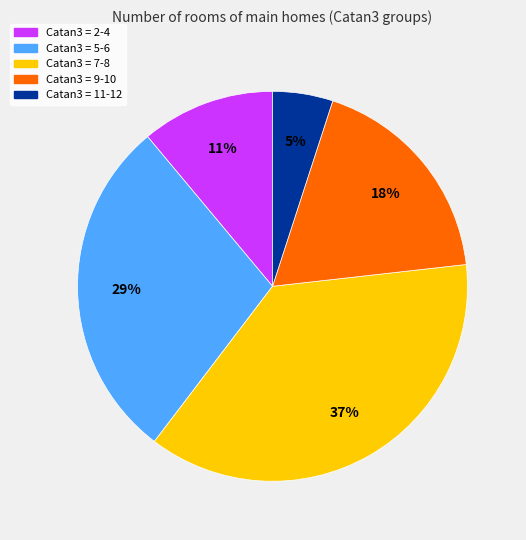

What percentage is the Catan3 = 5-6 slice, to the nearest percent?

29%